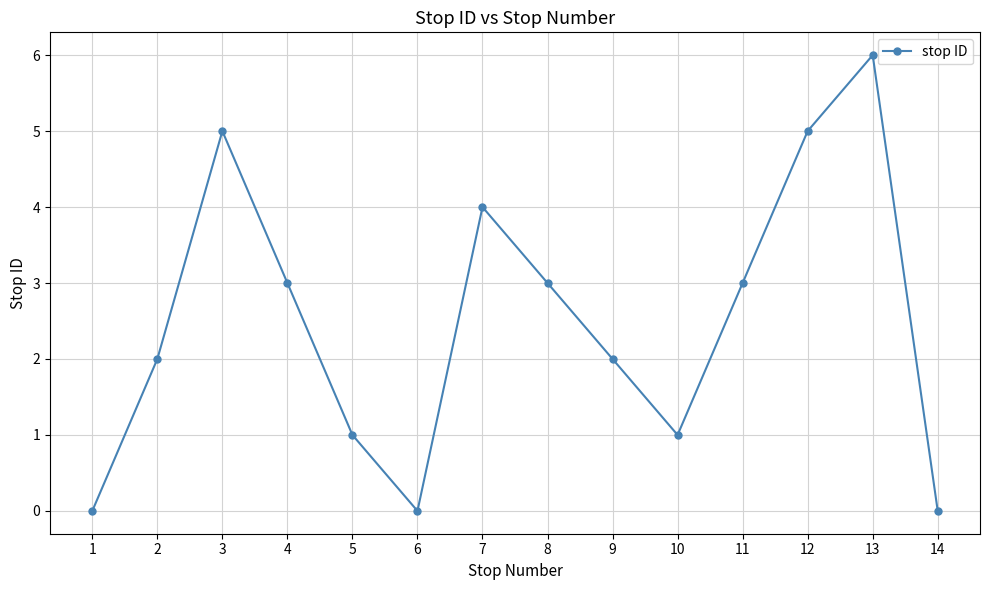

Is this an area chart (filled region under the line)?

No